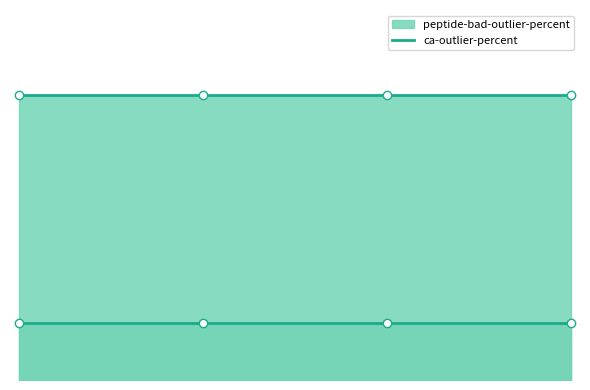

What is the total value across all series at 5GRS_7w.pdb?

5.2